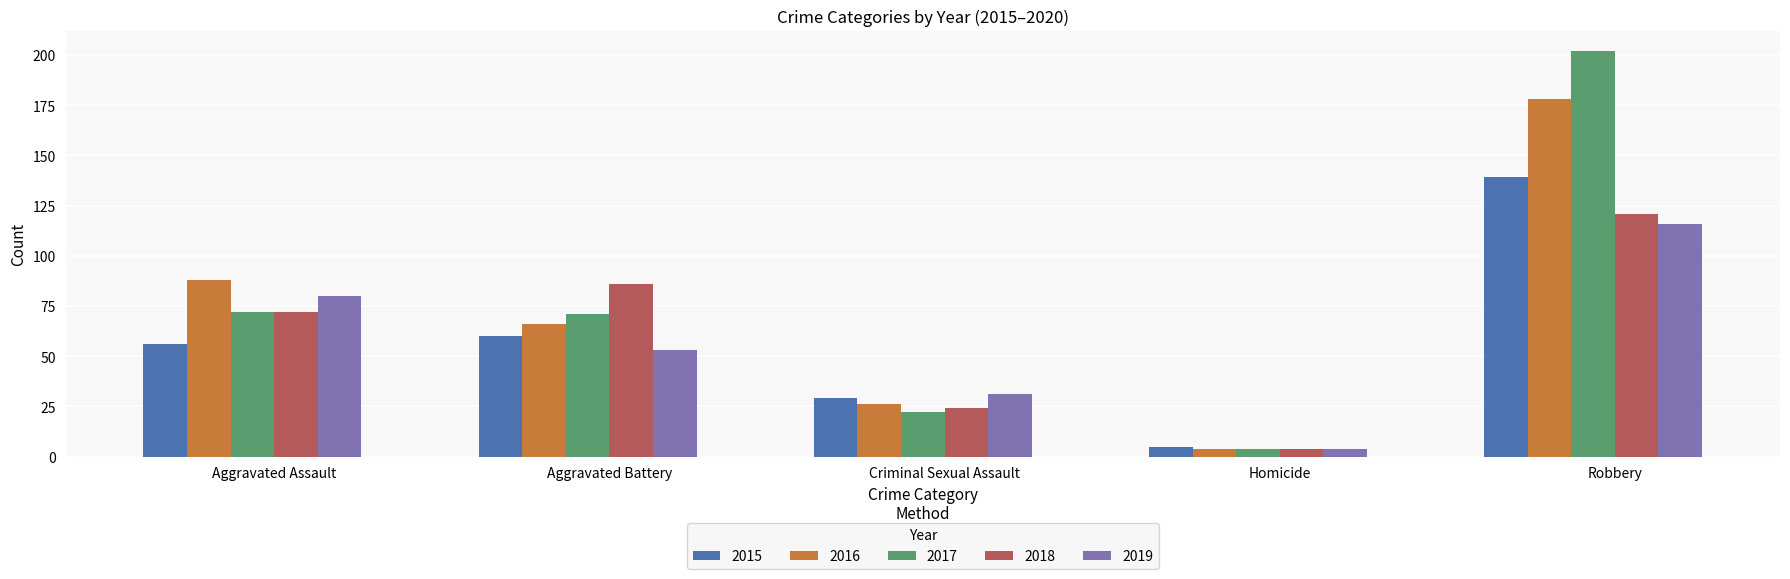

Rank the series by their maximum value, from lowest to highest.

2019, 2018, 2015, 2016, 2017